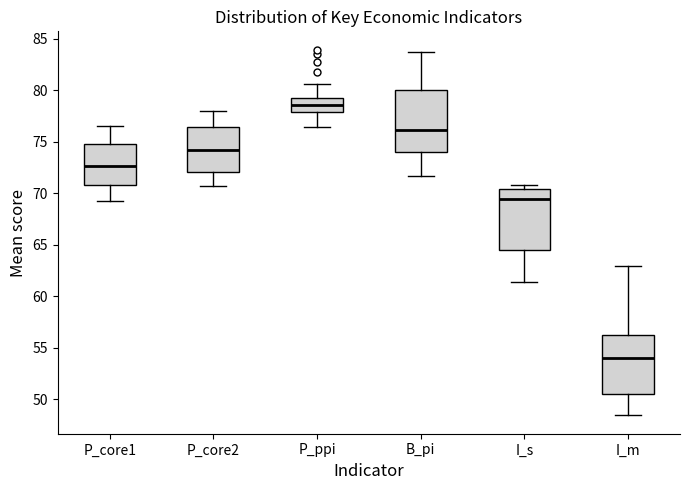

Where does the median line of the box for P_ppi sit on the y-axis? The values are not printed on the chart, so give them approximately, as read against the axis.

78.5